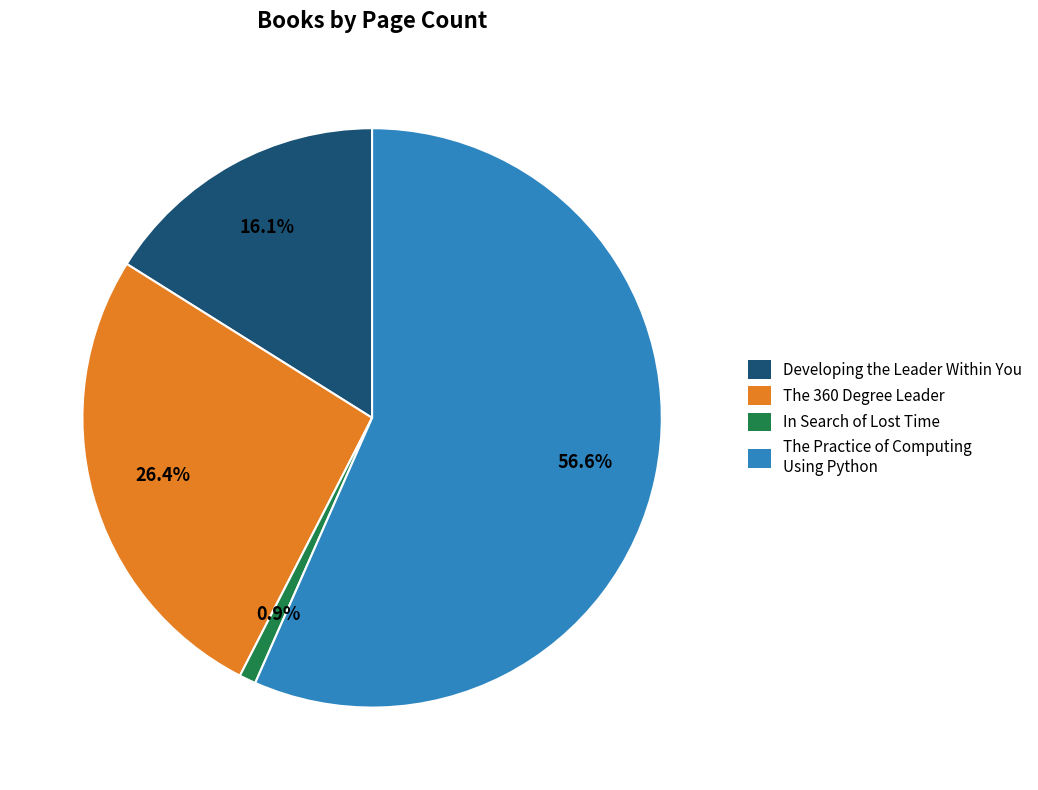

Combined, do In Search of Lost Time and The 360 Degree Leader account for over 50%?

No